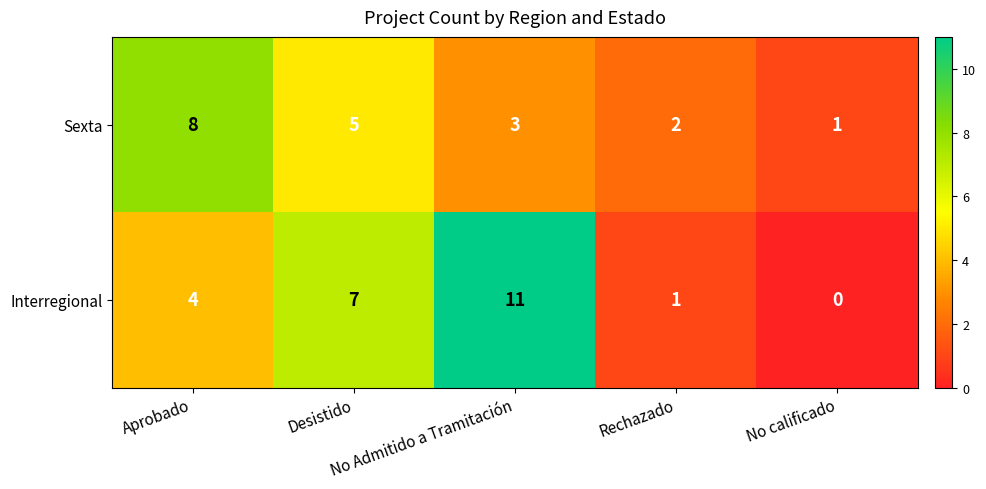

Which series has the largest total across all categories?

Interregional